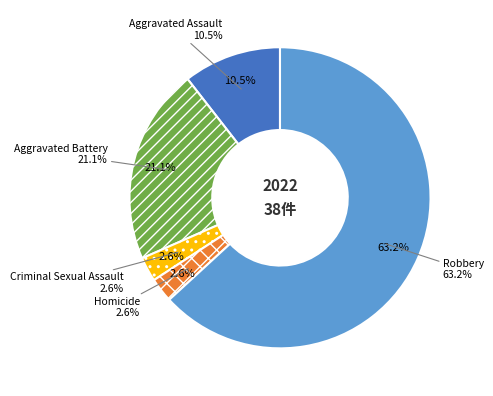

Which category accounts for the majority?

Robbery